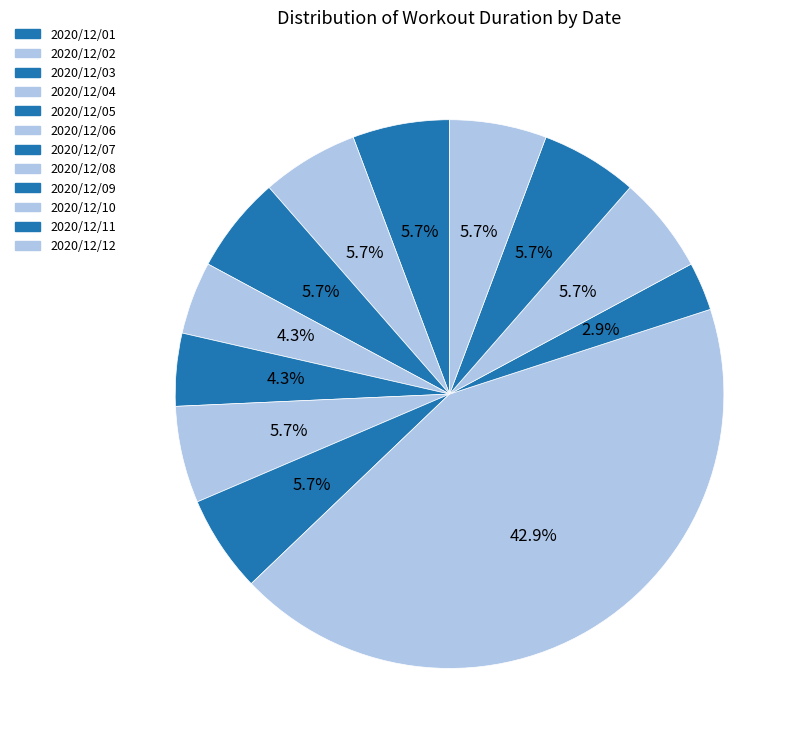

Which has a higher value, 2020/12/02 or 2020/12/09?

2020/12/02